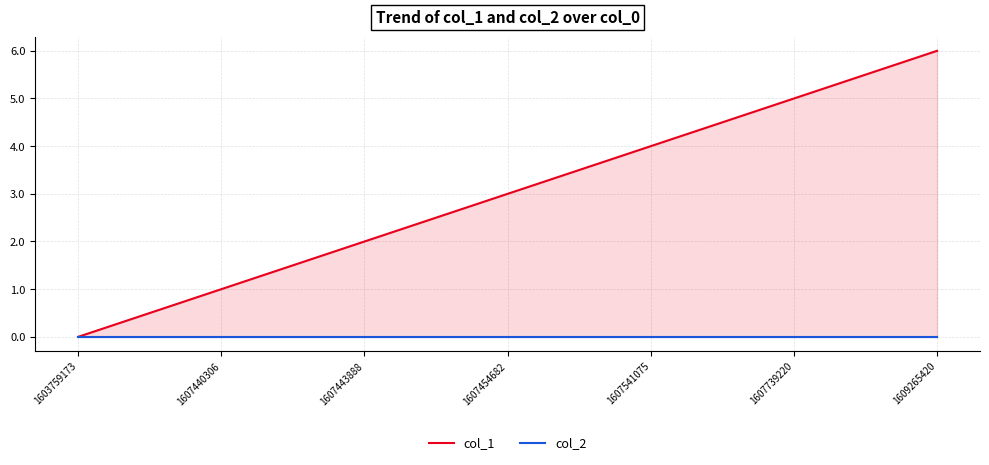

True or false: col_1 and col_2 intersect in this chart.

False